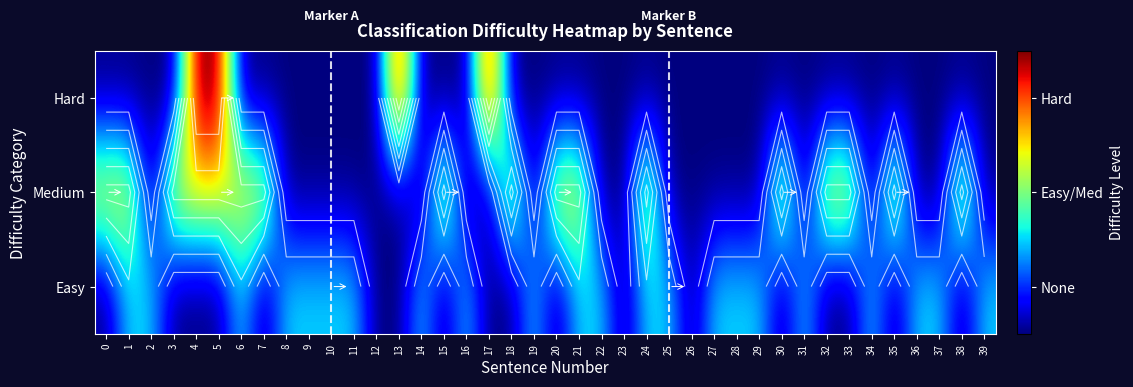

What is the difference between the second highest and minimum values in the Easy series?

1